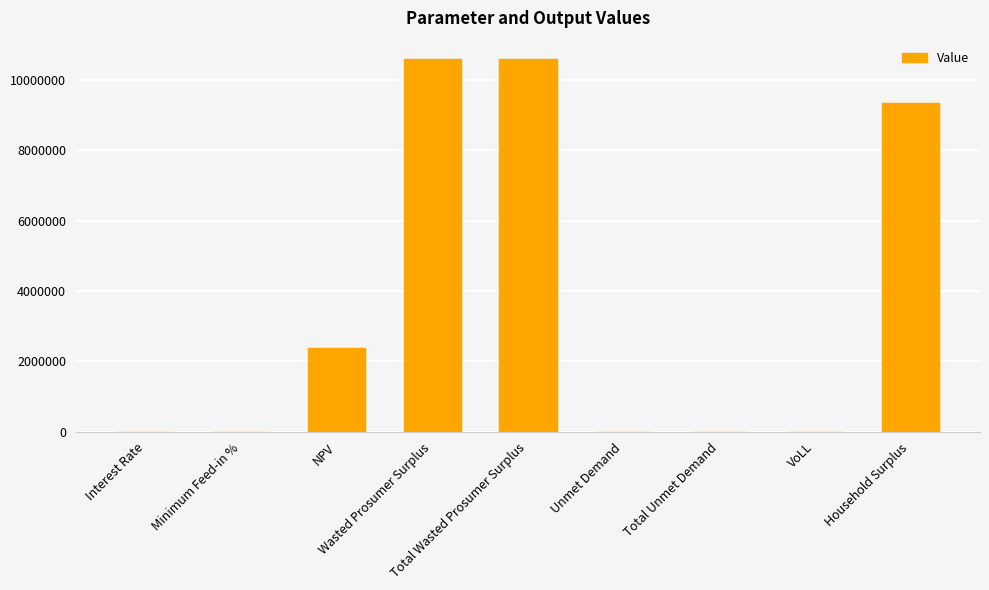

What is the sum of all values?

32905497.6